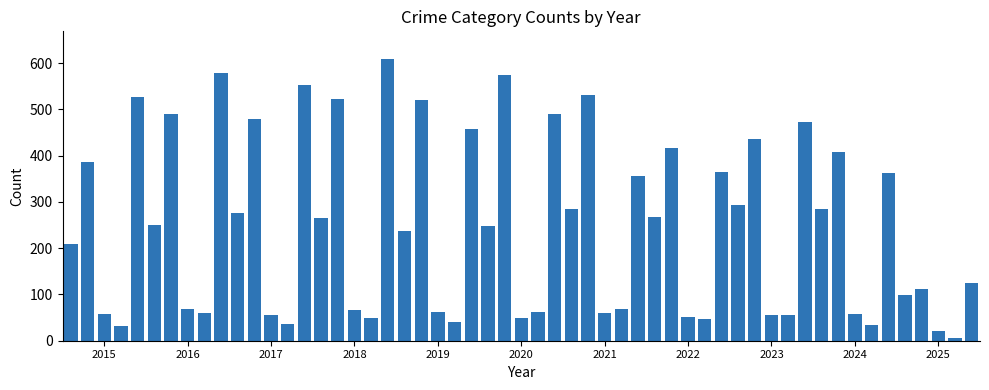

What is the maximum value shown in the chart?

608